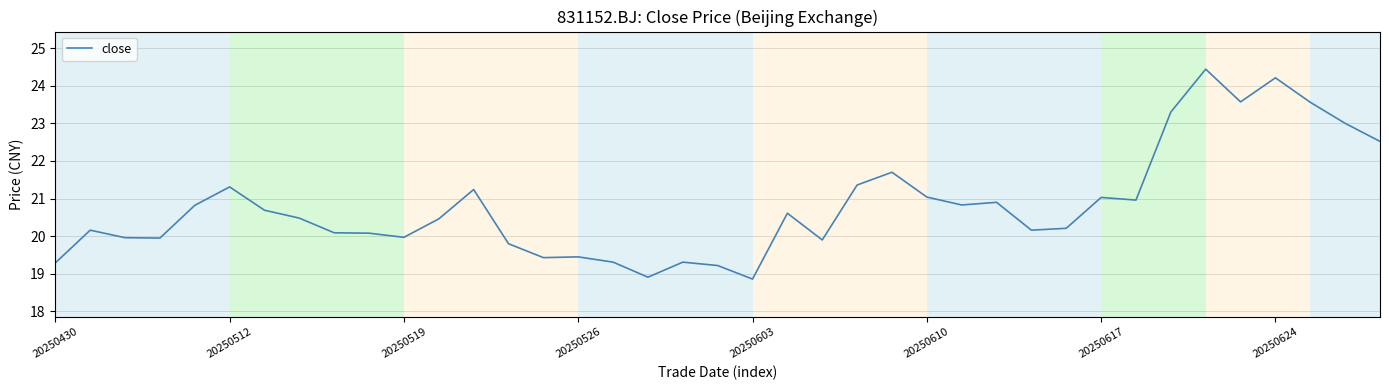

What is the greatest value displayed?

24.4